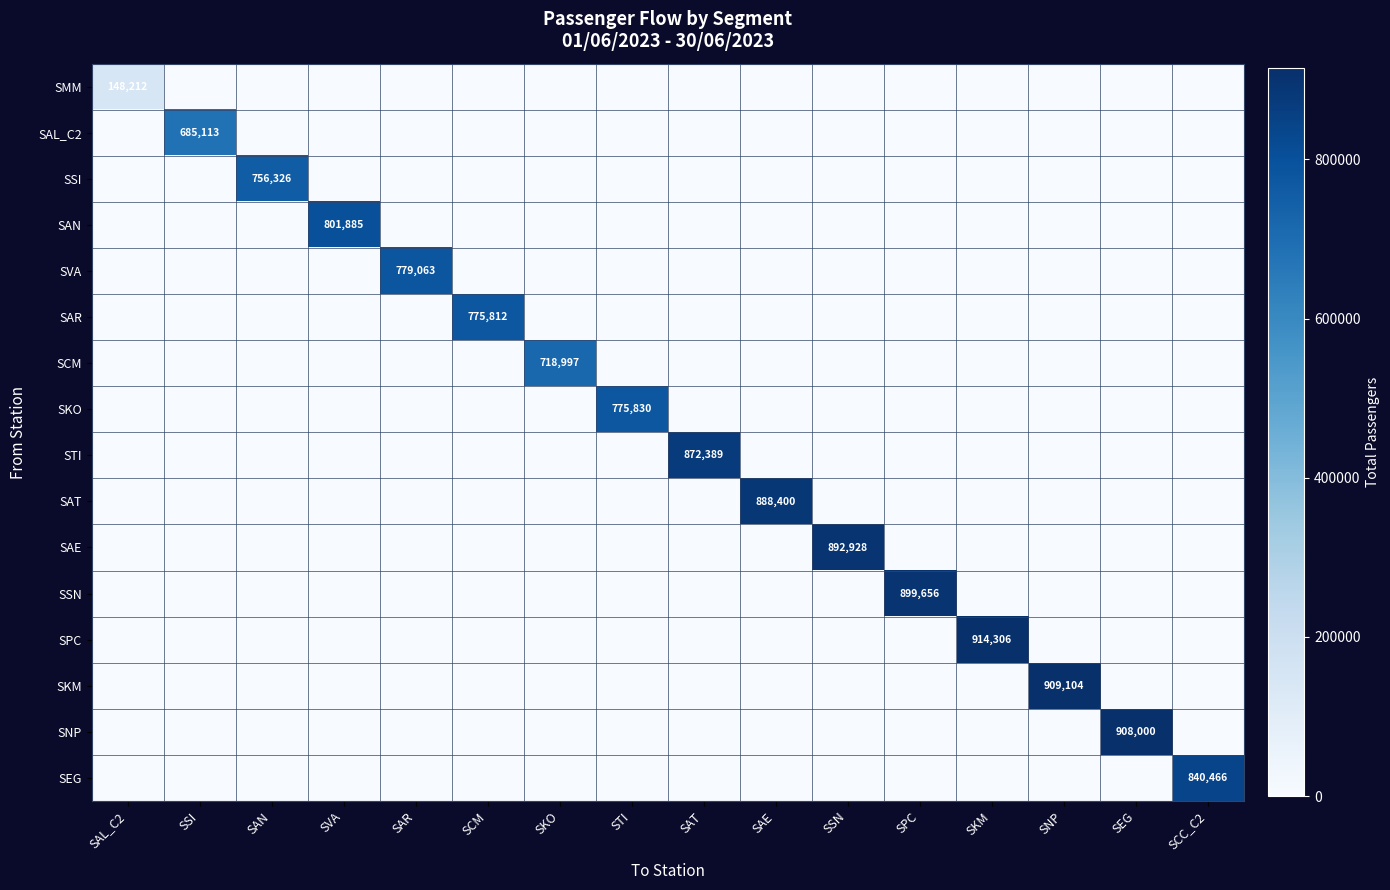

Count the number of categories in the chart.

16